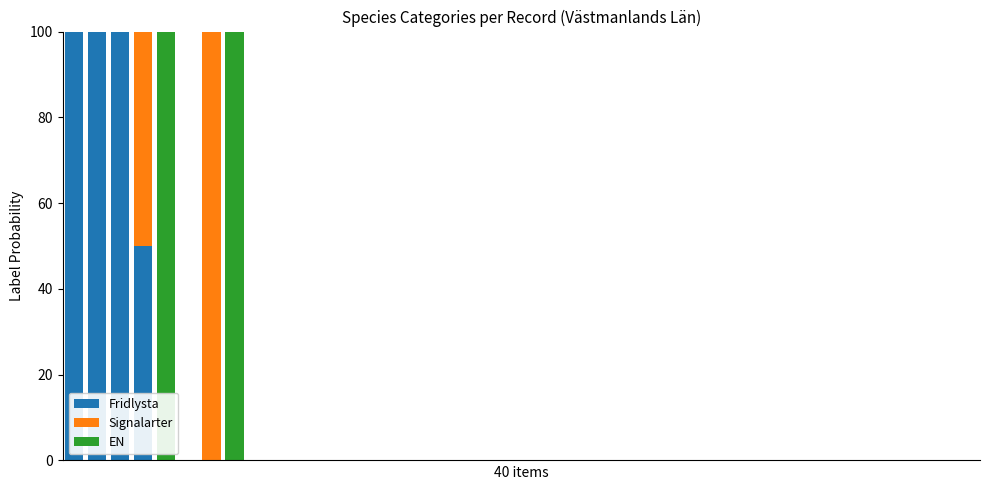

What is the highest value of the Fridlysta series?

100